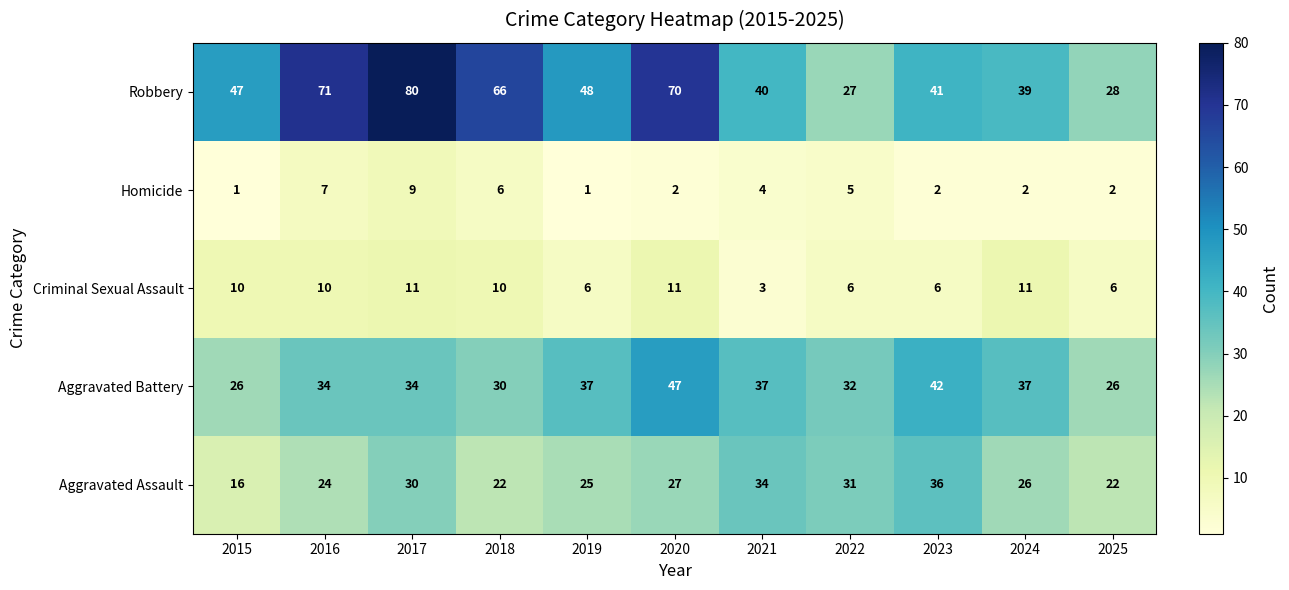

What is the lowest value of the Criminal Sexual Assault series?

3